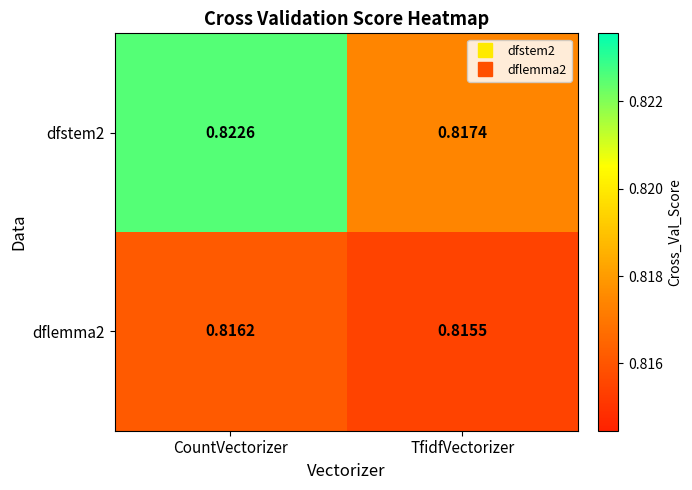

At which category does the chart reach its minimum across all series?

TfidfVectorizer